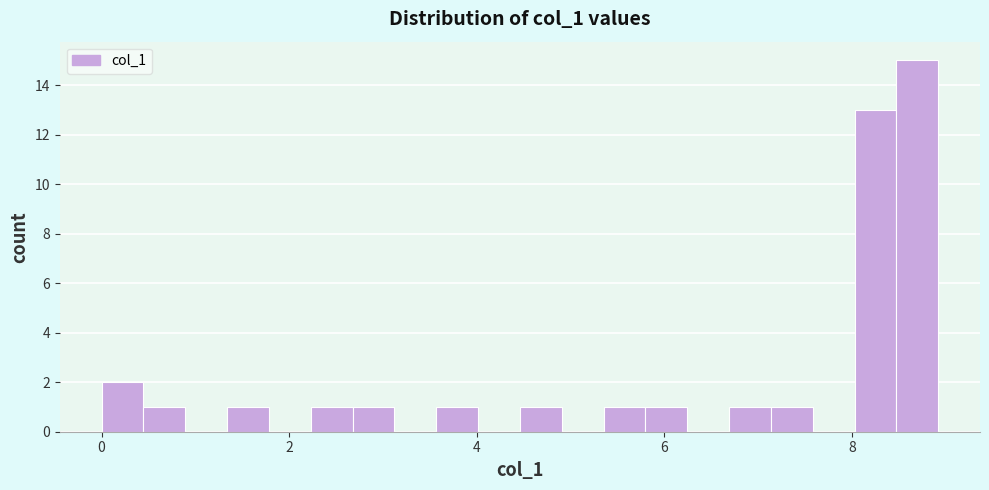

Read against the x-axis, roughly where is the centre of the tallest bar?

8.6